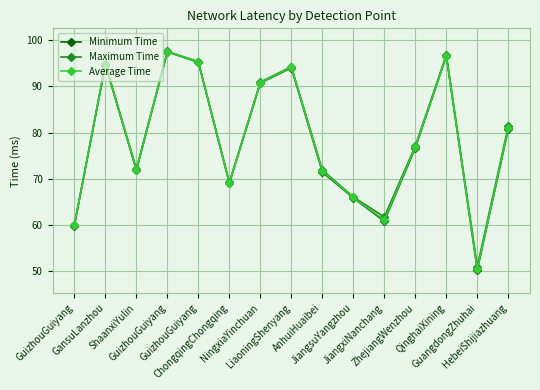

Does the chart have visible grid lines?

Yes